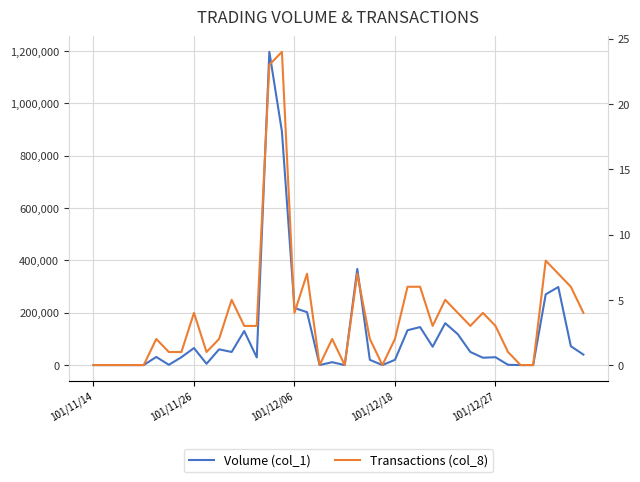

What are all the series names shown in the legend?

Volume (col_1), Transactions (col_8)